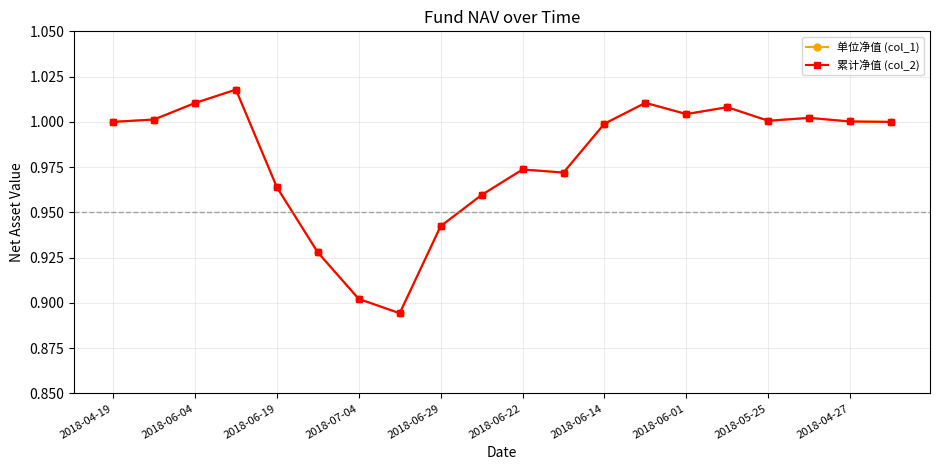

True or false: 累计净值 (col_2) and 单位净值 (col_1) intersect in this chart.

False